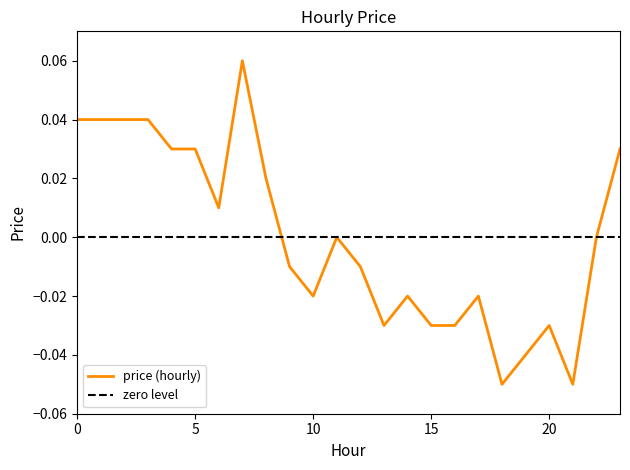

List the series in order of their peak value, highest first.

price (hourly), zero level